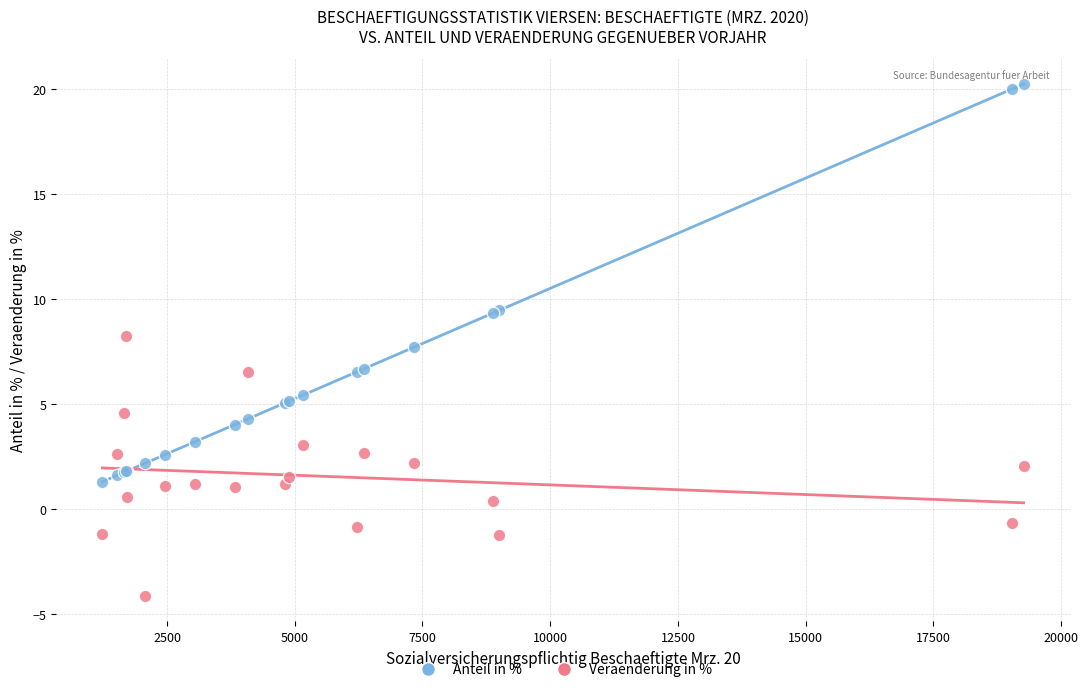

Which series contains the highest Y value?

Anteil in %